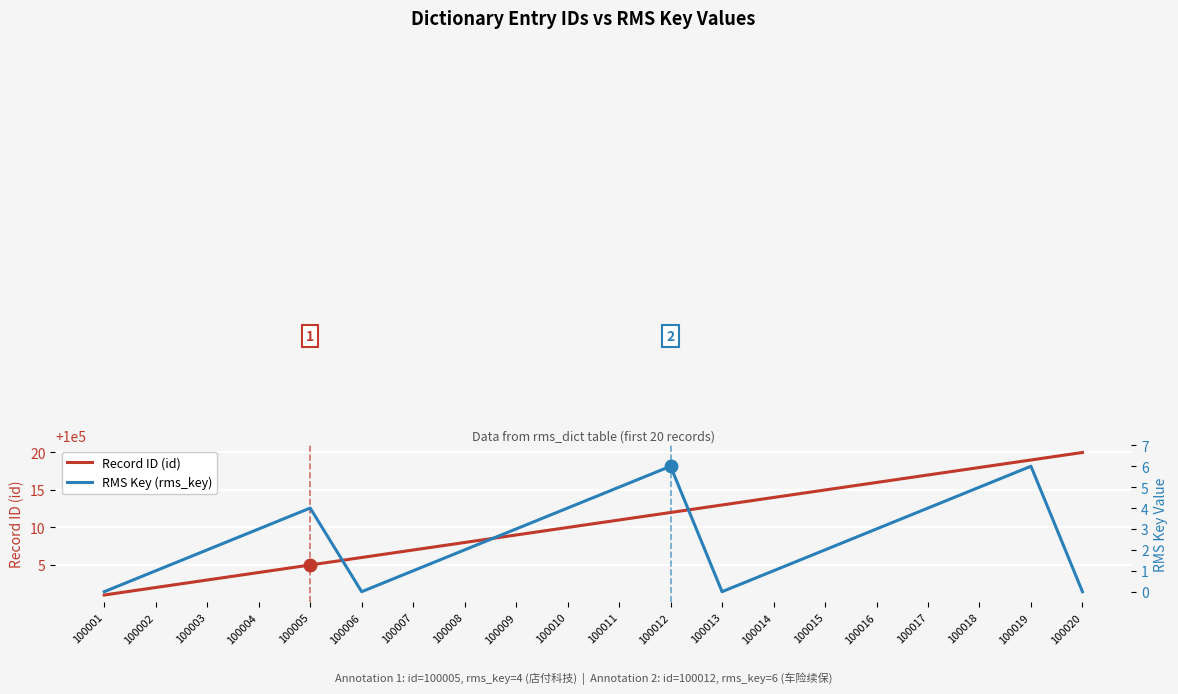

Rank the series at 100003 from highest to lowest value.

Record ID (id), RMS Key (rms_key)